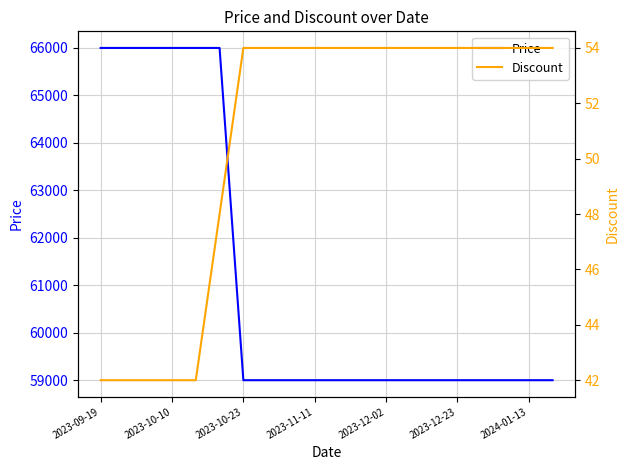

Count the number of categories in the chart.

20